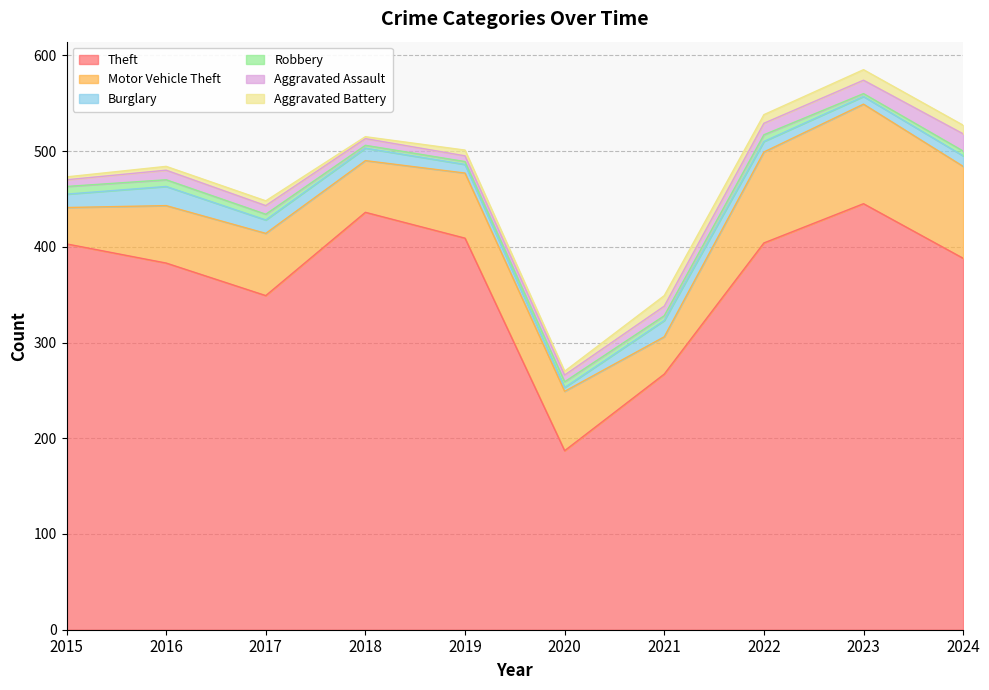

At which label is Theft closest to 316?

2017